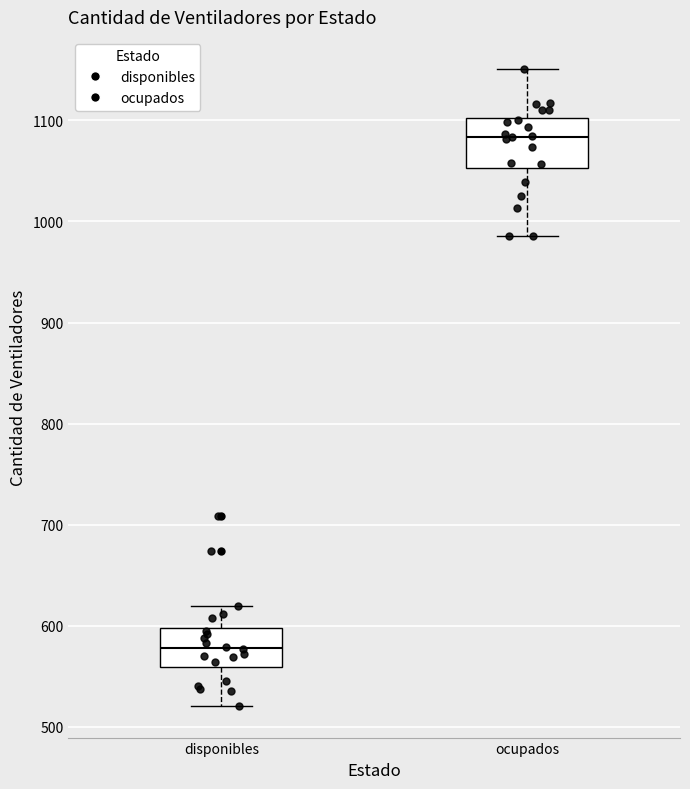

Which box is the tallest, from its lower edge to its upper edge?

ocupados